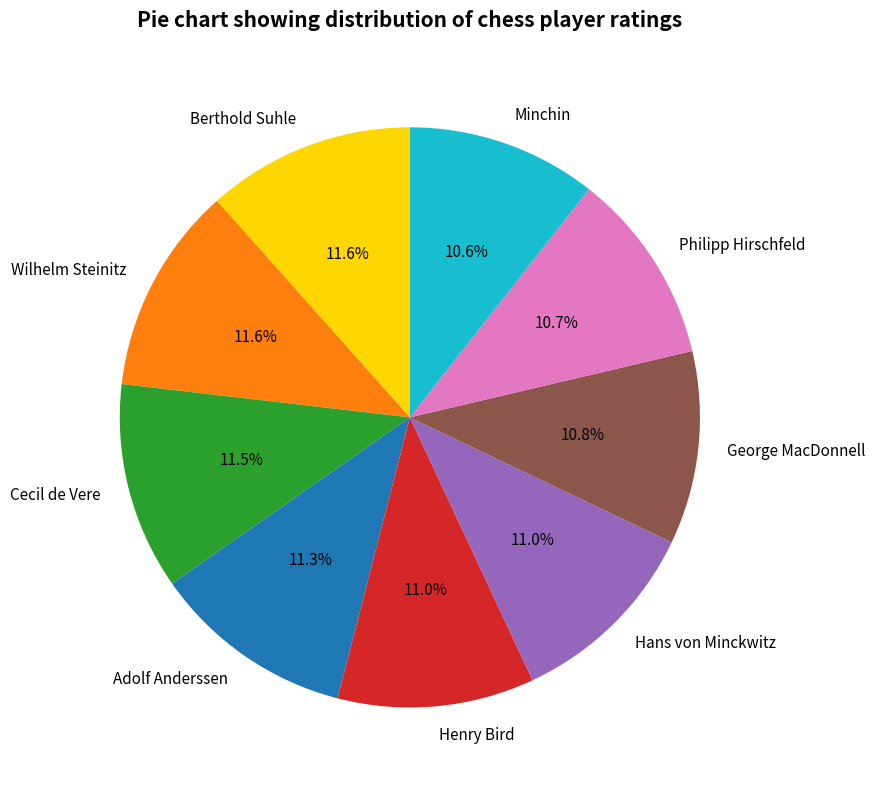

The Adolf Anderssen slice represents 24% of the pie. True or false?

False